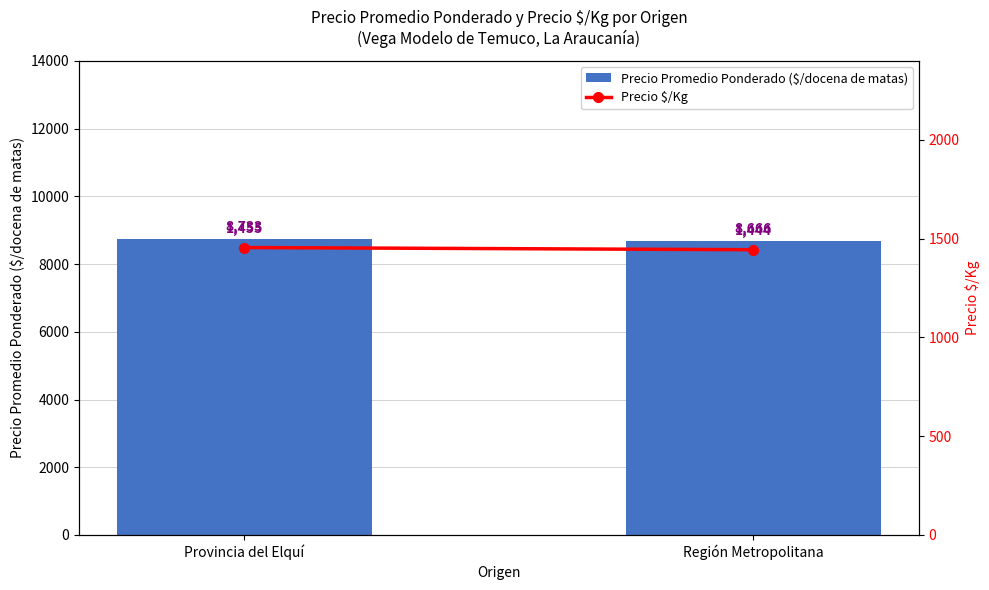

What is the sum of the Precio $/Kg values at Región Metropolitana and Provincia del Elquí?

2899